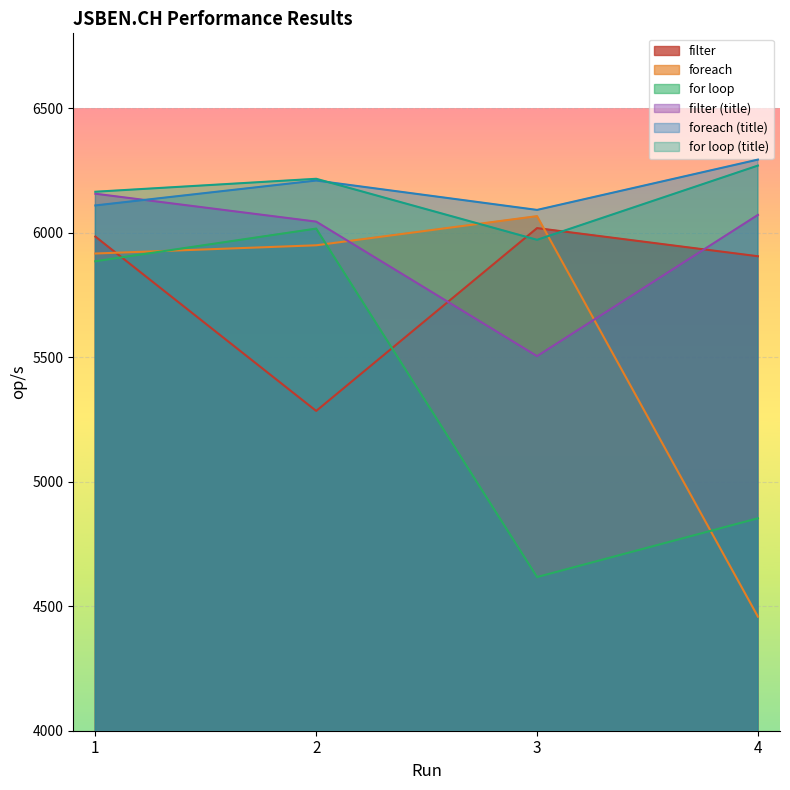

True or false: for loop (title) has more than 2 interior local peaks.

False